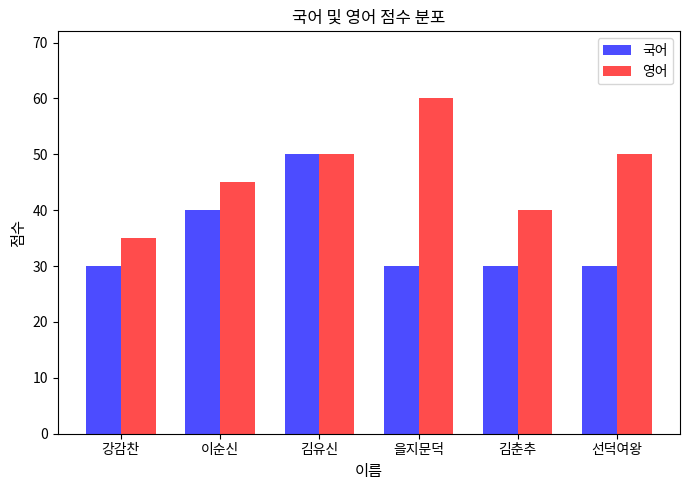

True or false: 국어 has a value of 40 at 이순신.

True